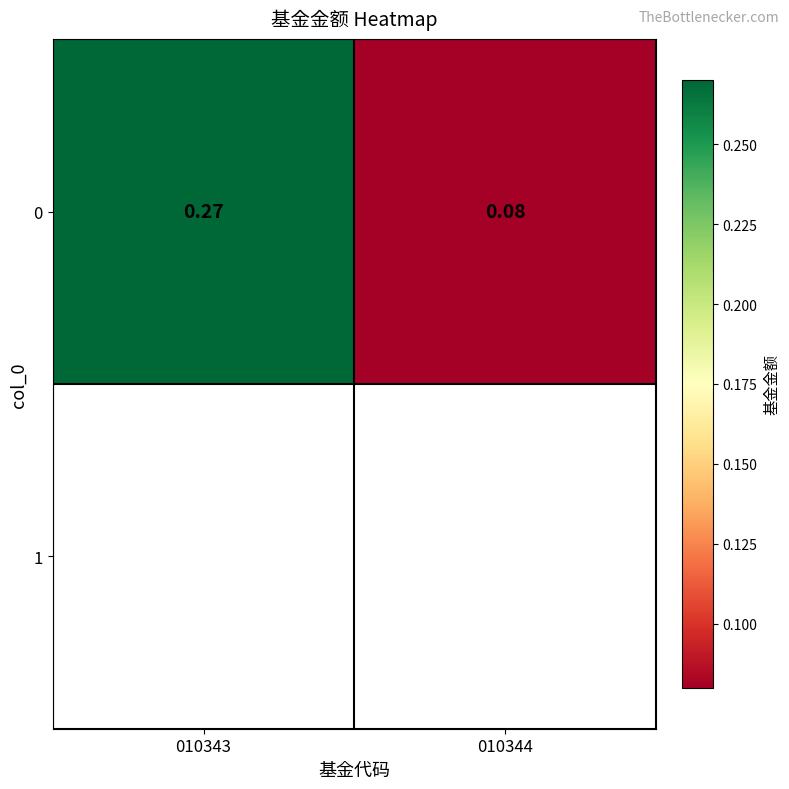

What is the average value?

0.2